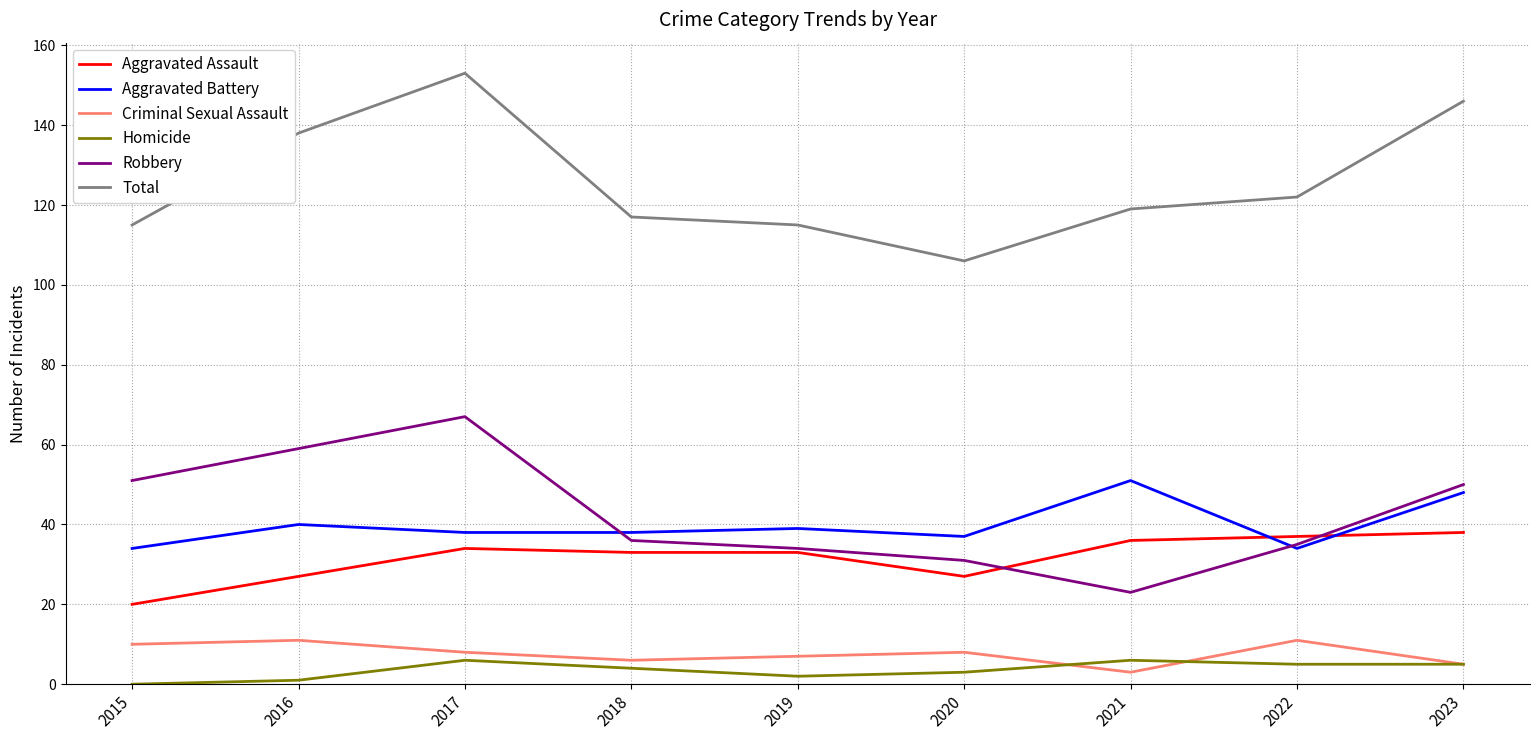

At which category does Robbery reach its first local valley?

2021